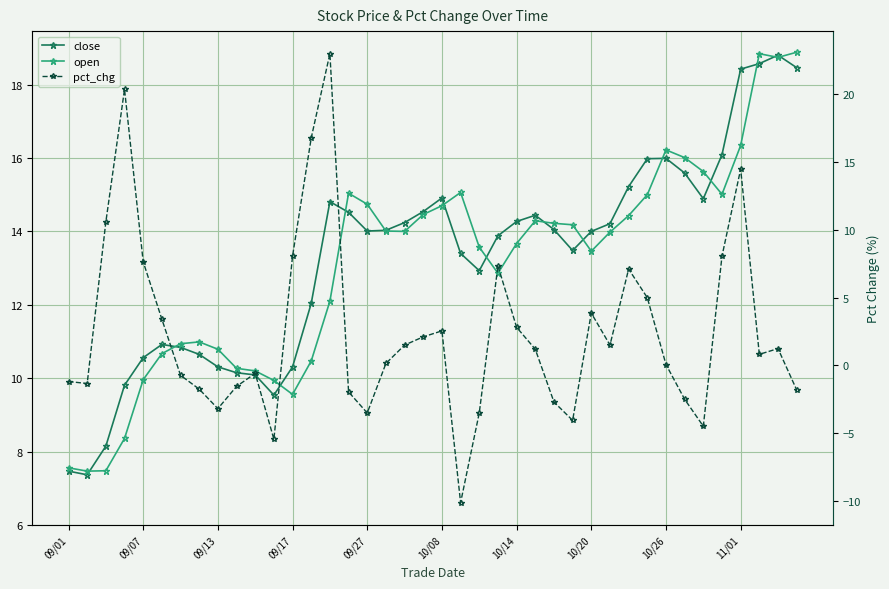

After their last crossing, which series has the higher values: close or pct_chg?

close